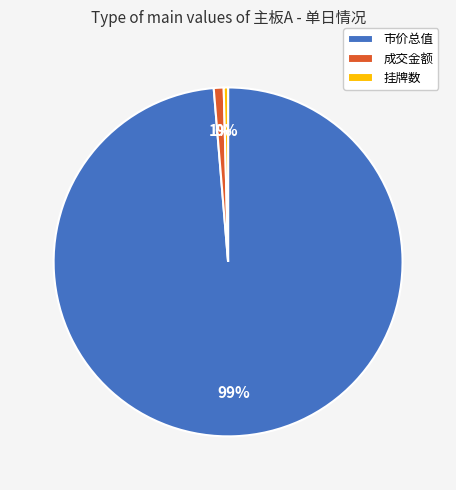

What is the smallest slice in the pie chart?

挂牌数